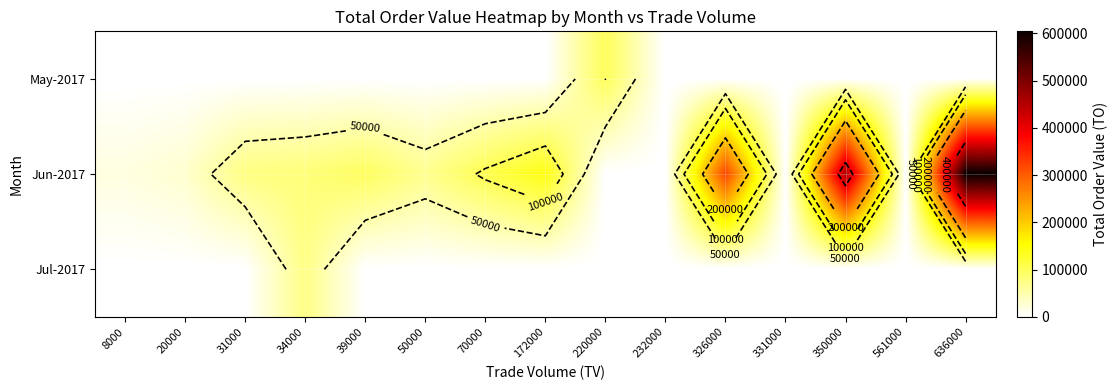

Which series has the largest range (max minus min)?

Jun-2017